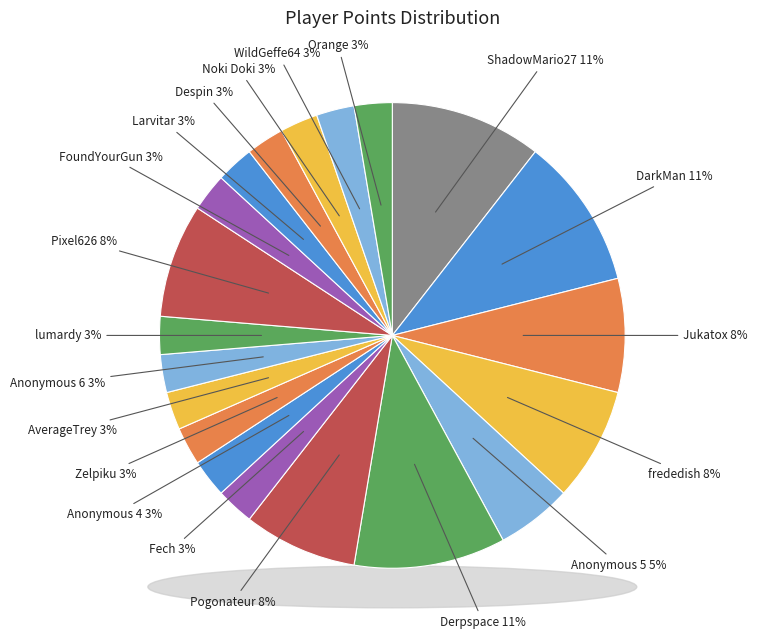

To the nearest percent, what is the combined percentage of Anonymous 5 and Jukatox?

13%